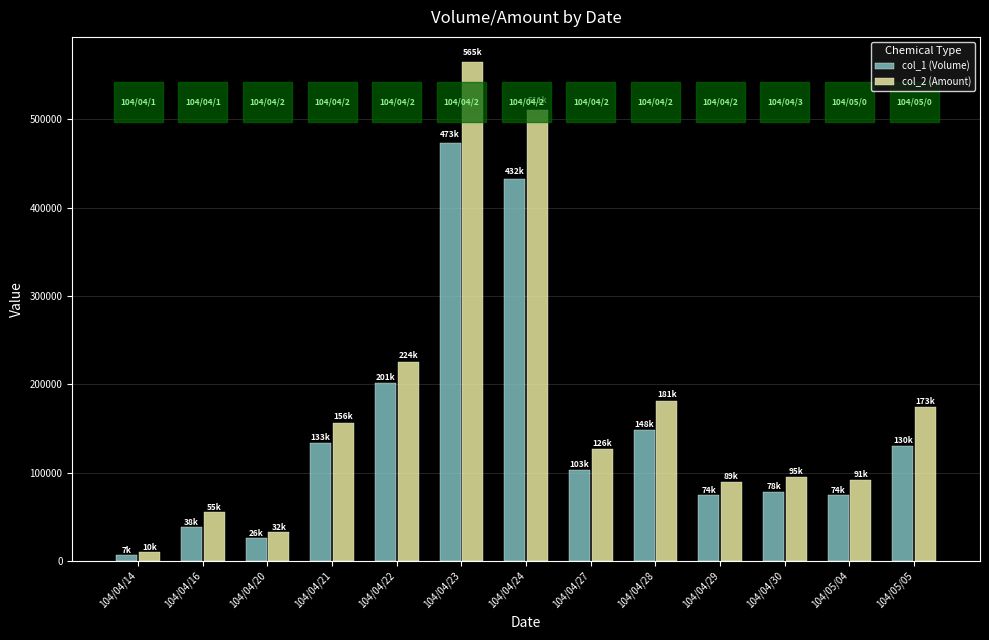

The value of col_1 (Volume) at 104/04/28 is 50650. True or false?

False